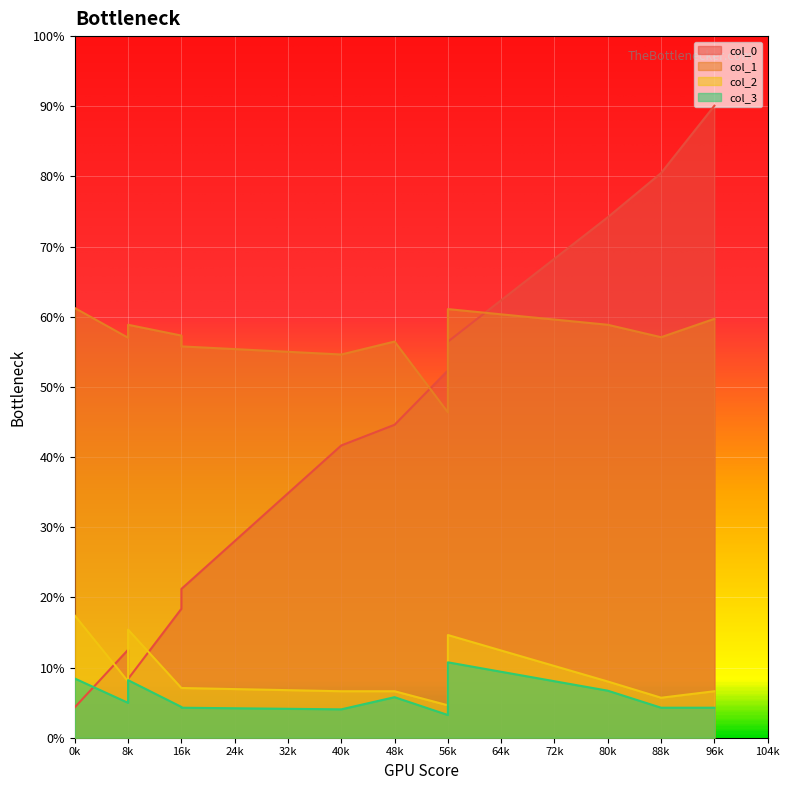

What are all the series names shown in the legend?

col_0, col_1, col_2, col_3